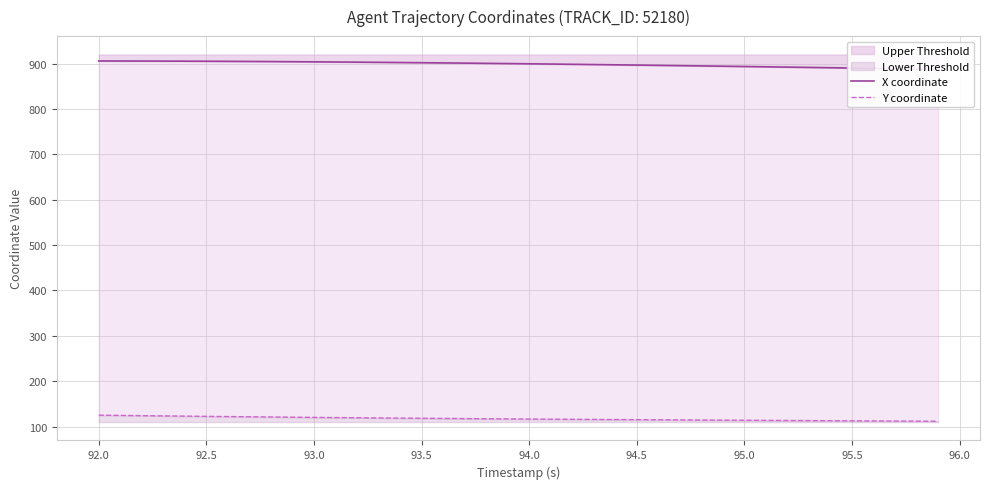

What is the lowest value of the Lower Threshold series?

111.7